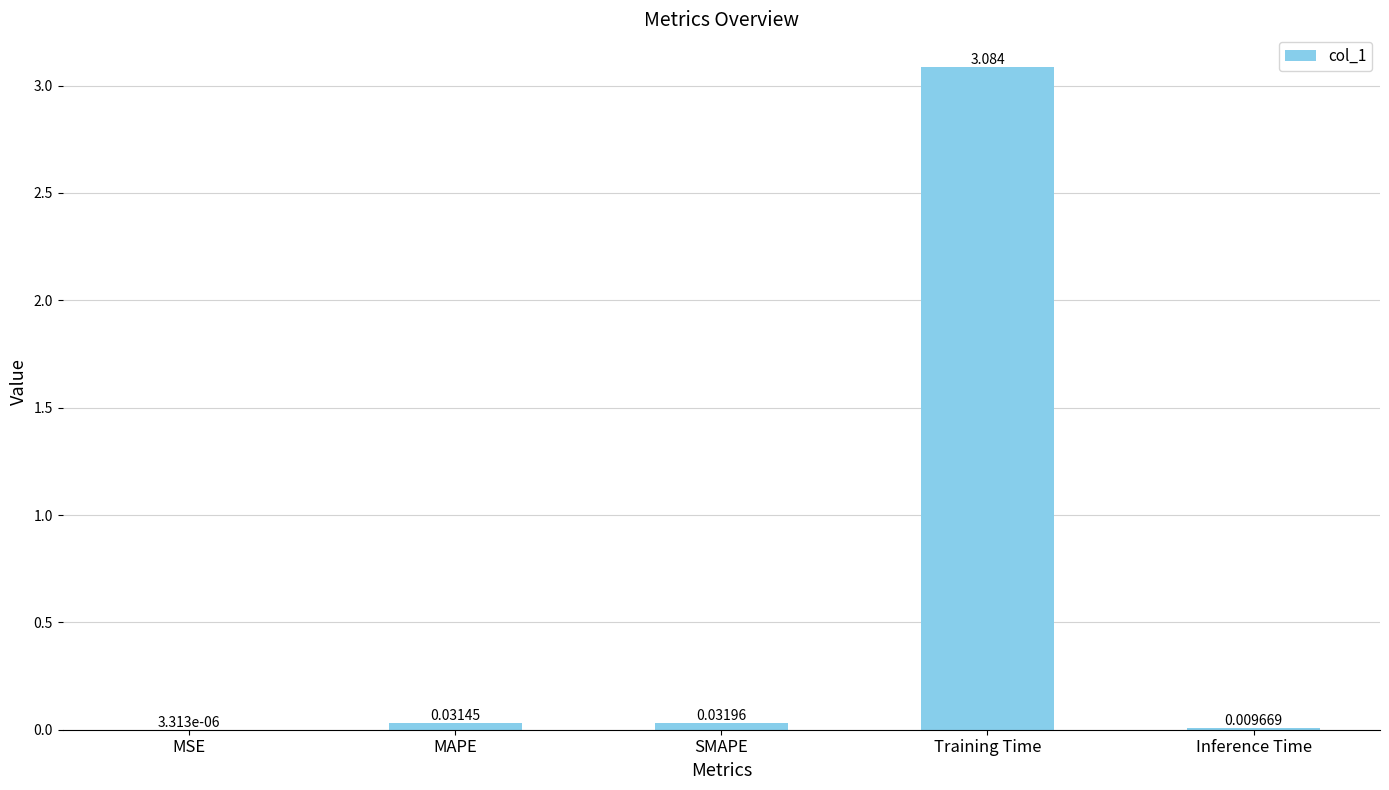

At which label is the value closest to 1?

SMAPE